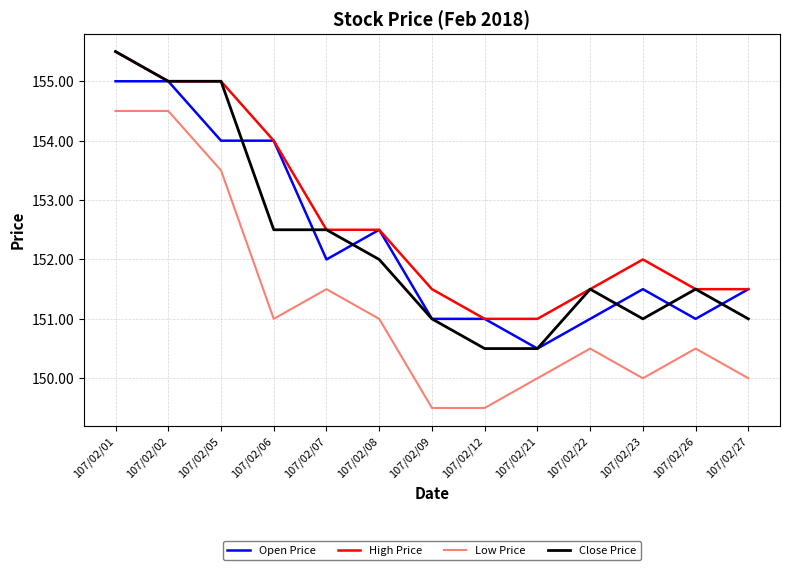

What is the greatest value displayed?

155.5